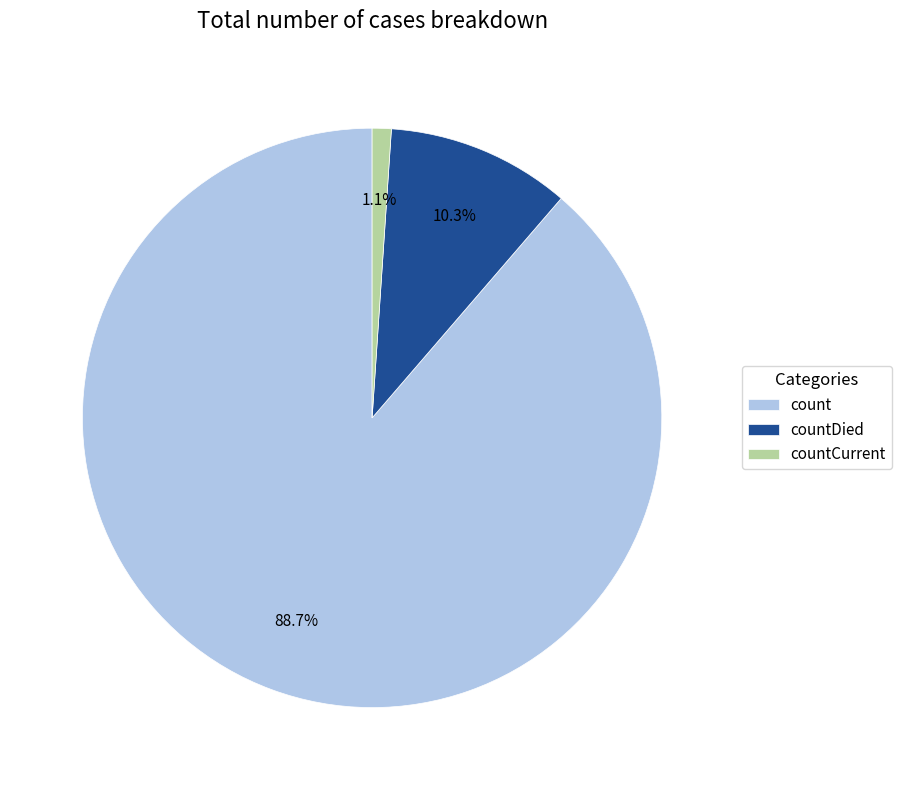

Does count represent more than half of the total?

Yes